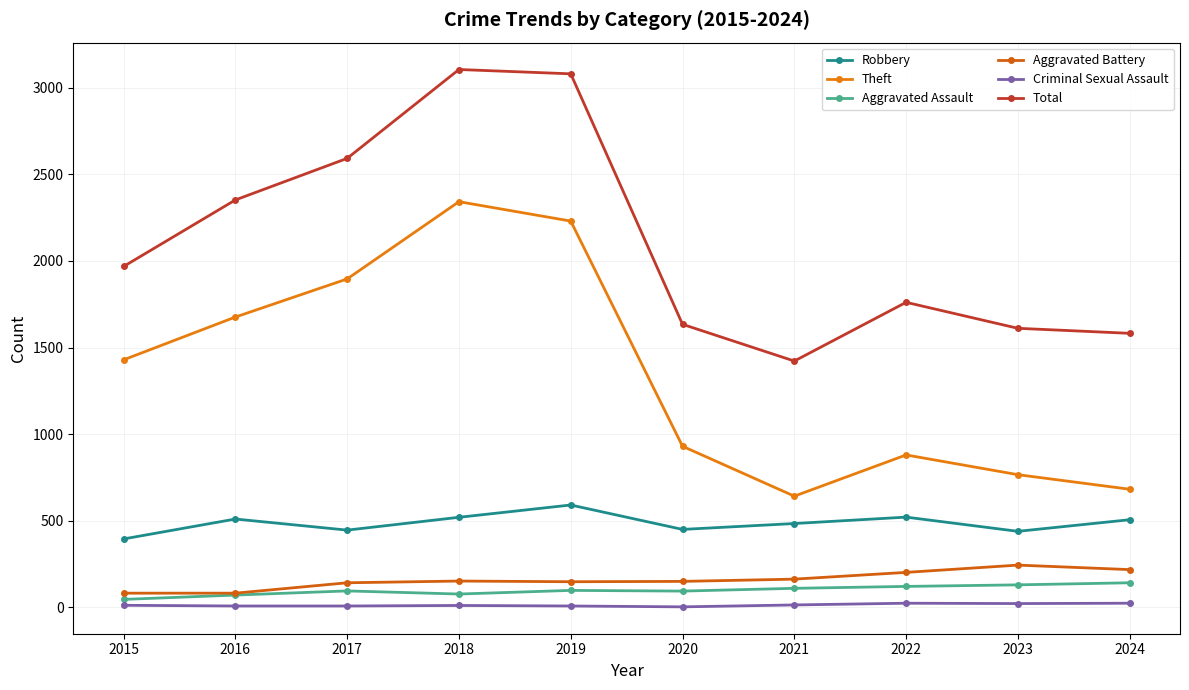

True or false: Total and Theft cross at least once.

False